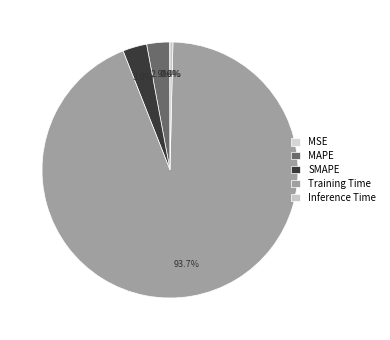

True or false: SMAPE accounts for 3% of the total.

True